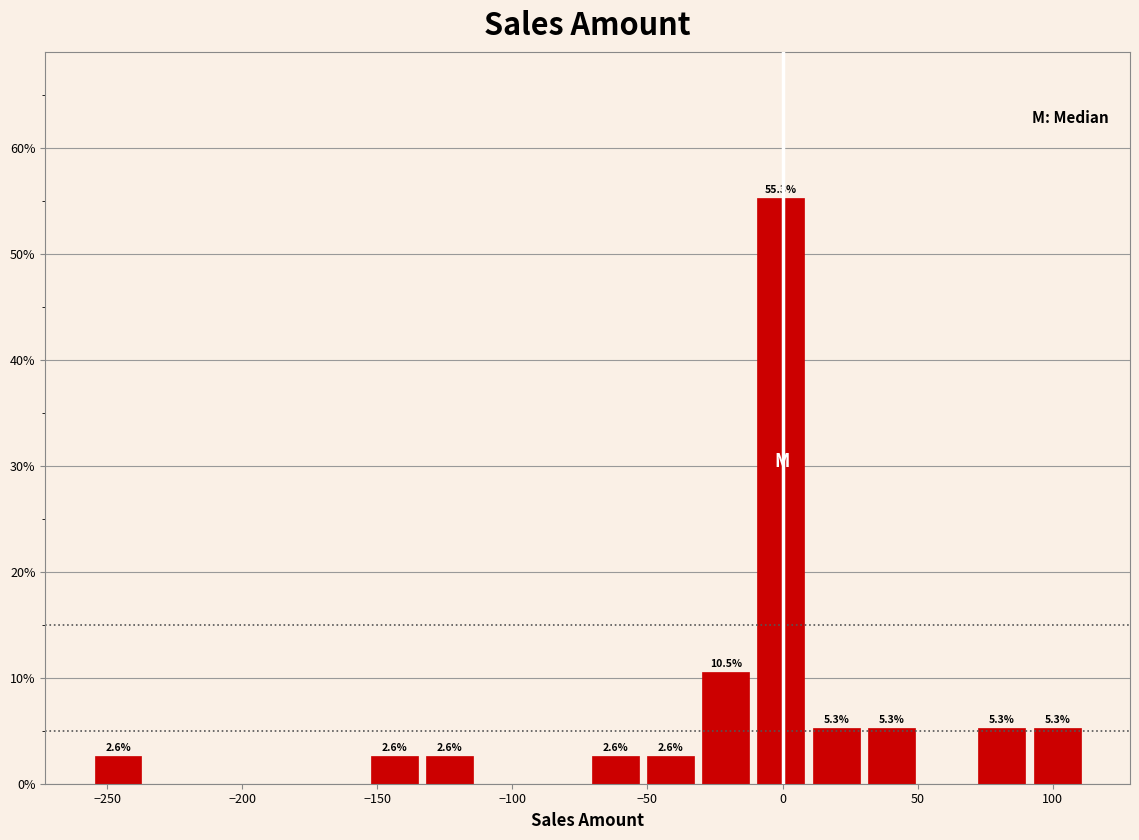

Which range on the x-axis has the tallest bar?

-10 to 10